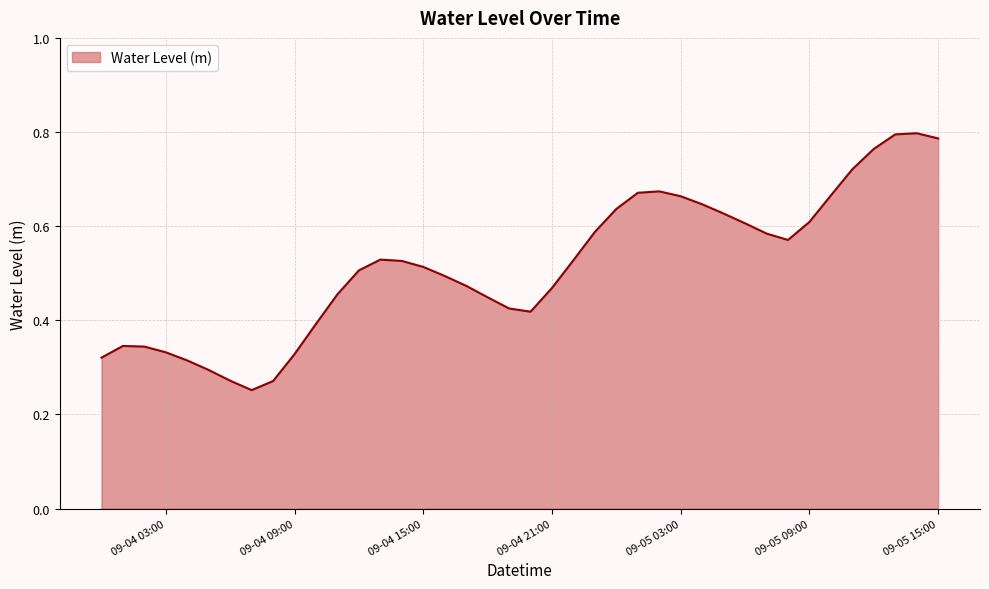

Which category has the lowest value across all series?

2023-09-04 07:00:00